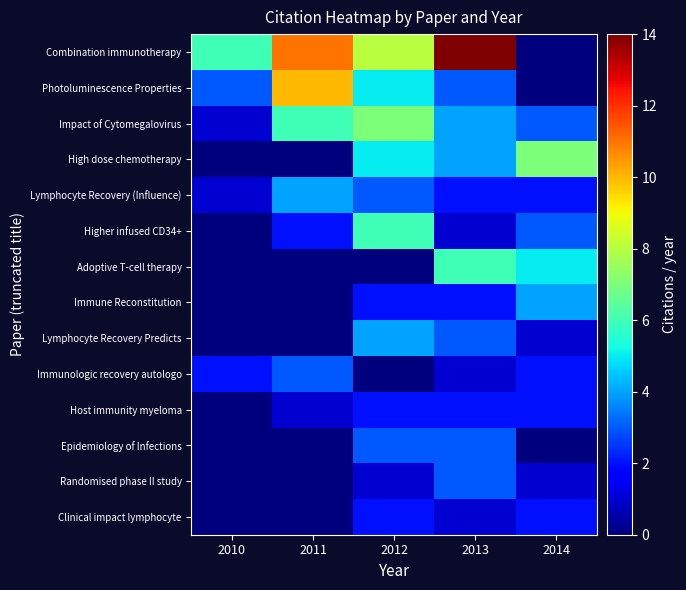

At how many categories does at least one series exceed 1?

5